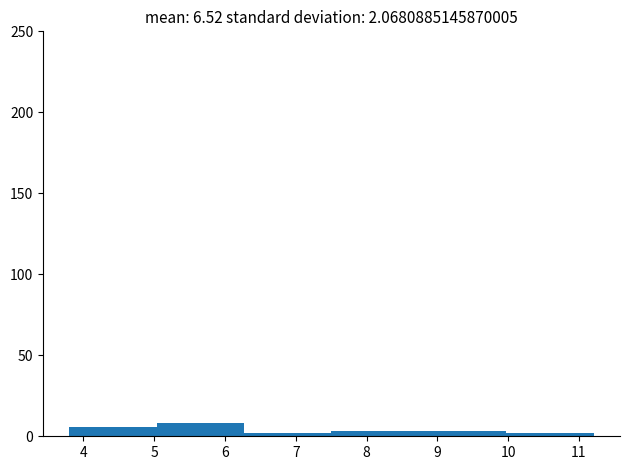

Reading left to right, list every bar in this chart as the range it spans on the x-axis followed by its height. Neither the bar edges nor the heights are printed on the chart, so give them approximately, as read against the axes.

3.8 to 5.0: 5
5.0 to 6.3: 10
6.3 to 7.5: under 5
7.5 to 8.7: under 5
8.7 to 10.0: under 5
10.0 to 11.2: under 5